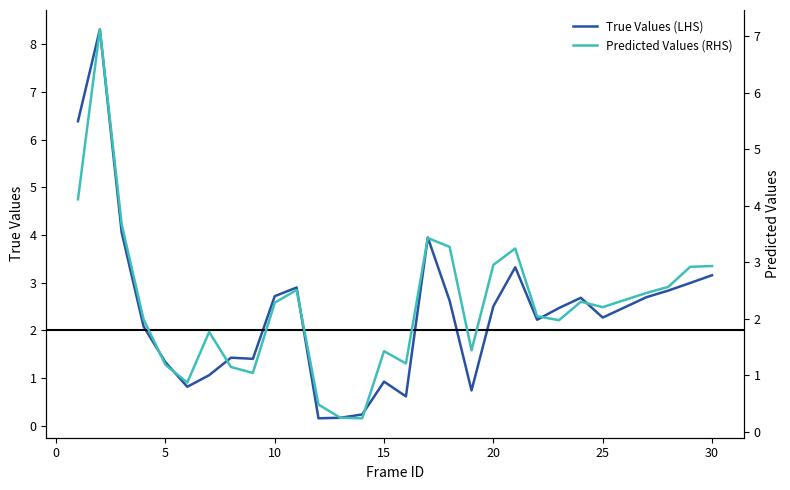

What is the maximum value for True Values (LHS)?

8.3